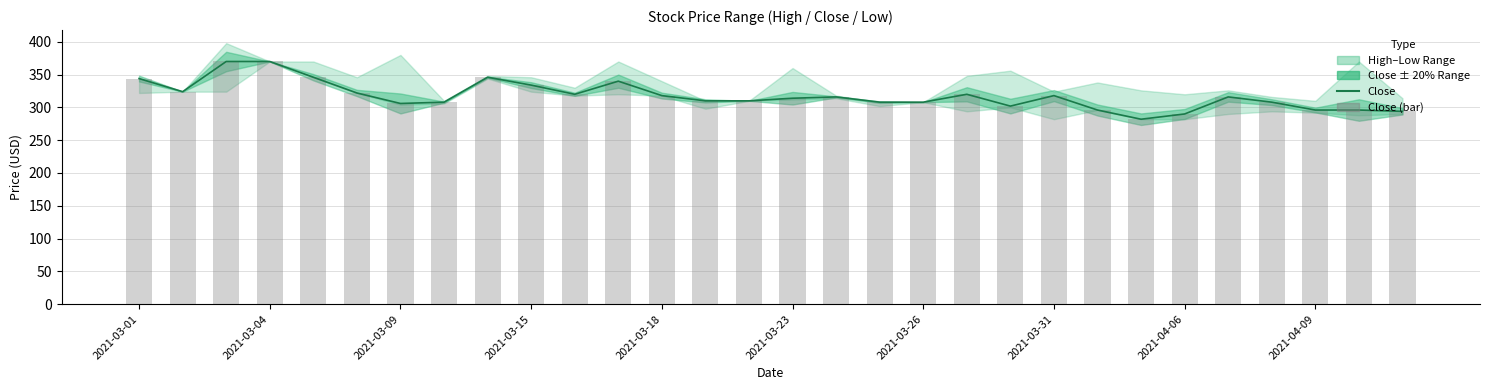

What is the sum of the Close (bar) values at 26 and 2021-03-26?

614